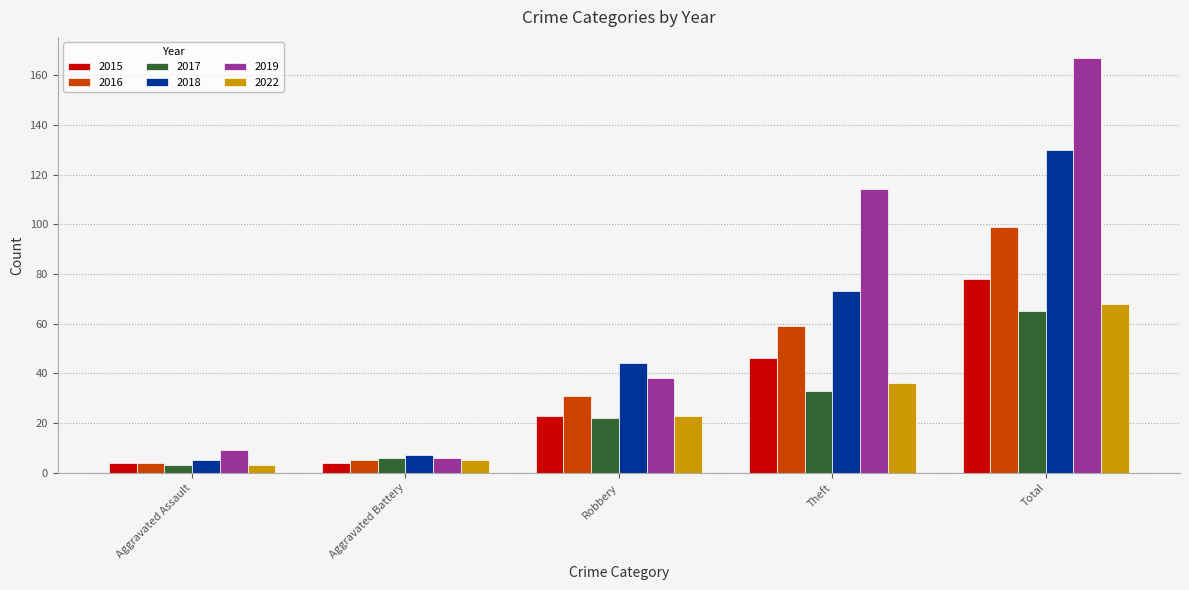

Reading right to left, transcribe all the data shown in this chart.

2015: 78	46	23	4	4
2016: 99	59	31	5	4
2017: 65	33	22	6	3
2018: 130	73	44	7	5
2019: 167	114	38	6	9
2022: 68	36	23	5	3